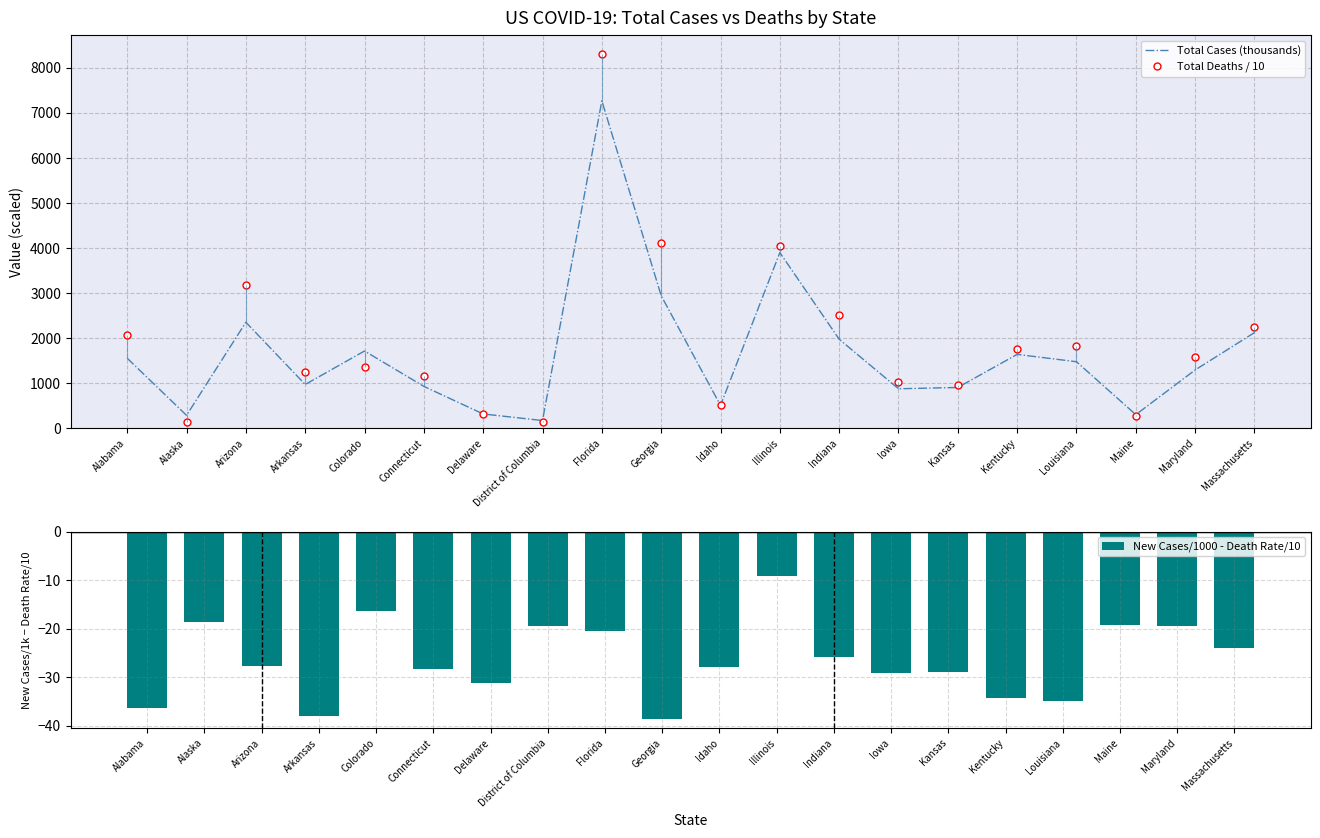

What is the label of the 1st bar from the left?

Alabama